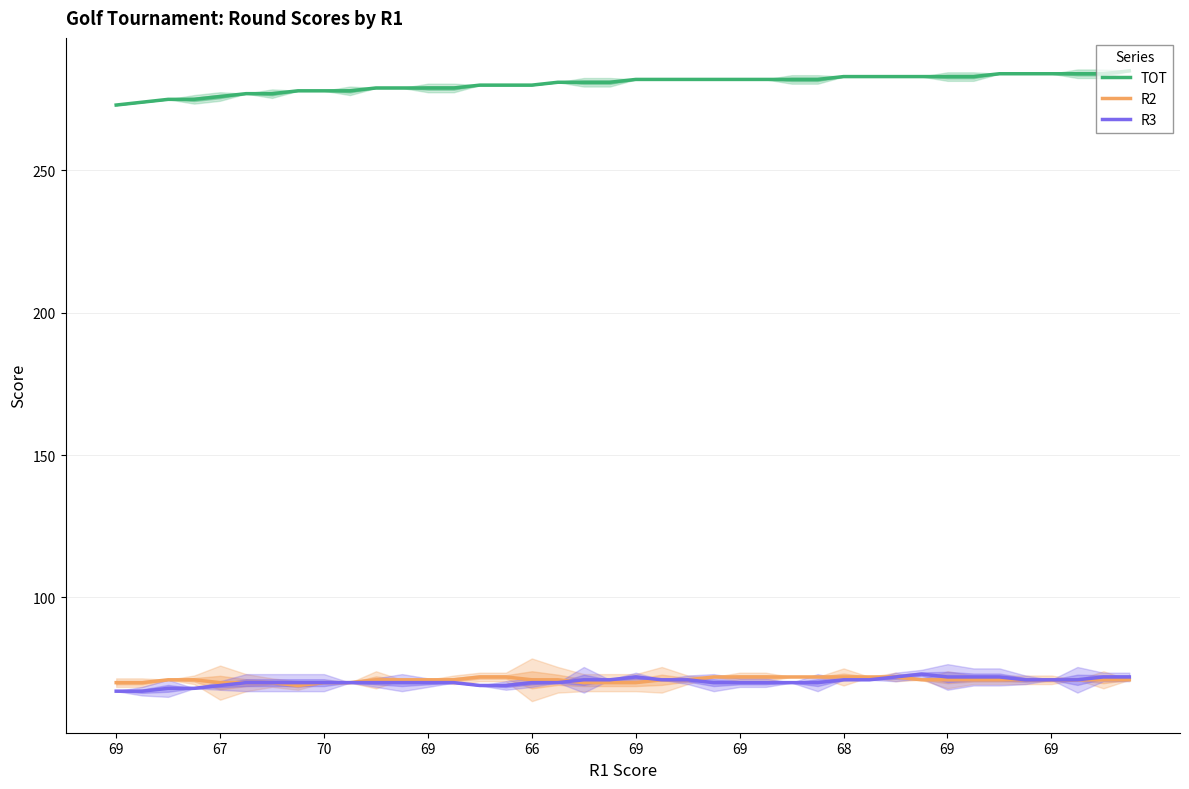

The value of TOT at 13 is 448. True or false?

False